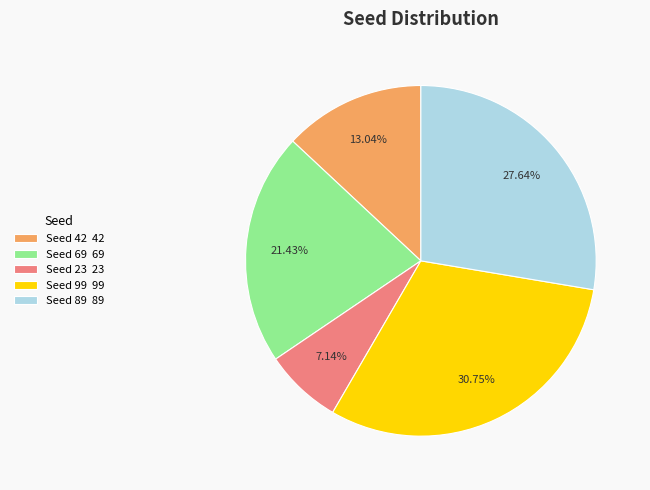

What percentage is the Seed 89 slice, to the nearest percent?

28%